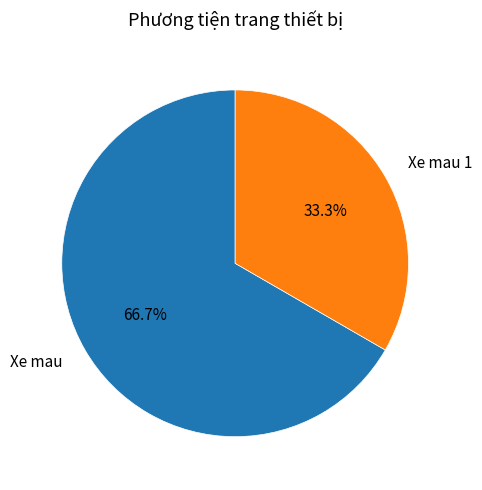

The Xe mau slice represents 67% of the pie. True or false?

True